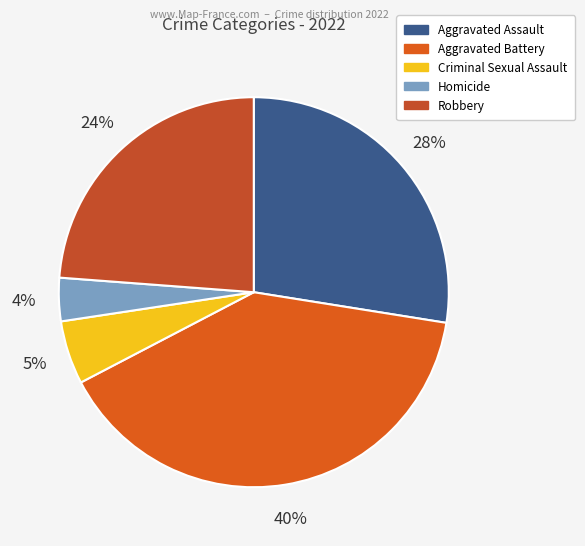

True or false: Robbery accounts for 13% of the total.

False